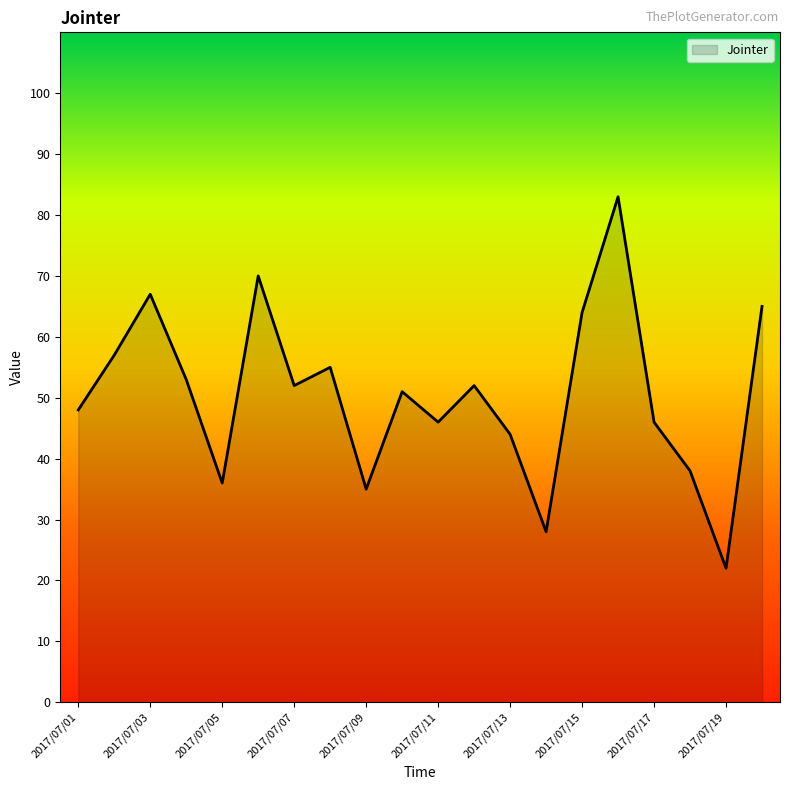

What is the difference between the second highest and minimum values?

48